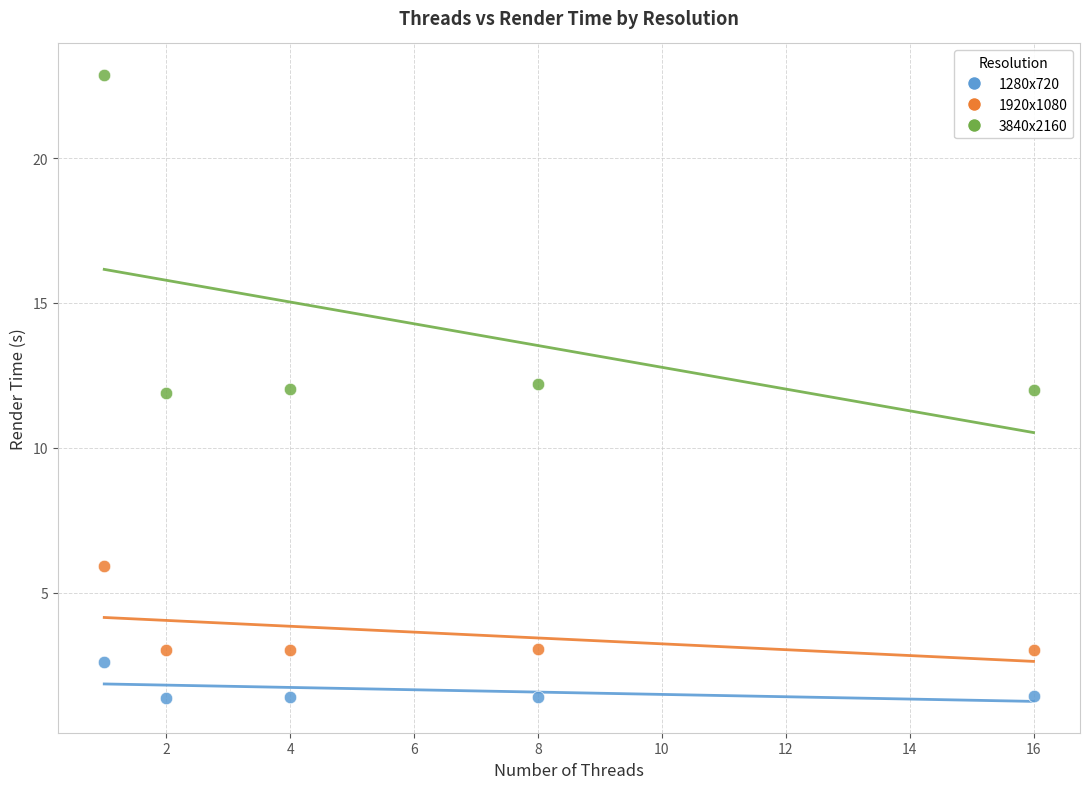

What are all the series names shown in the legend?

1280x720, 1920x1080, 3840x2160